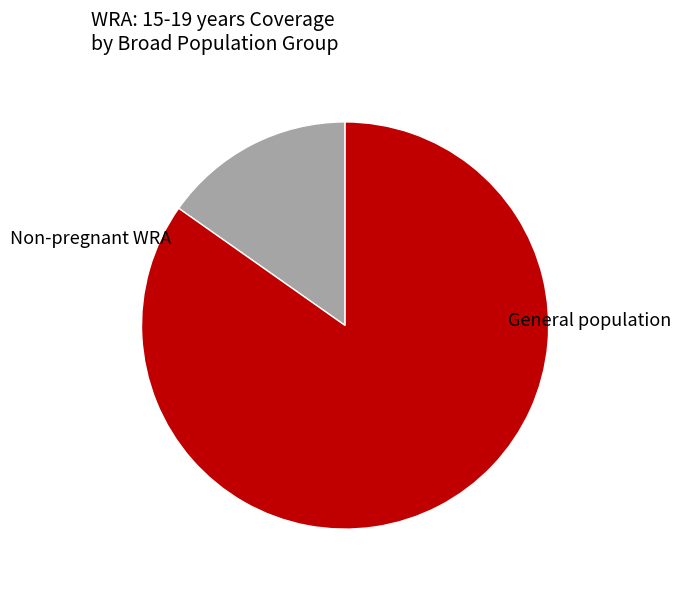

Is there a majority slice in this chart?

Yes